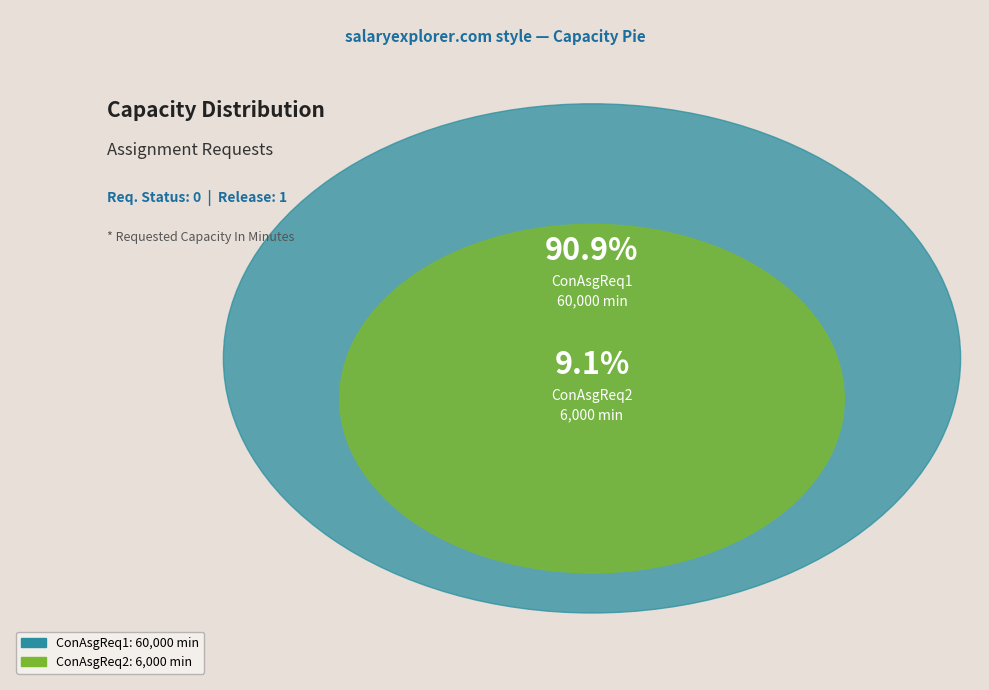

To the nearest percent, what is the combined percentage of ConAsgReq1 and ConAsgReq2?

100%